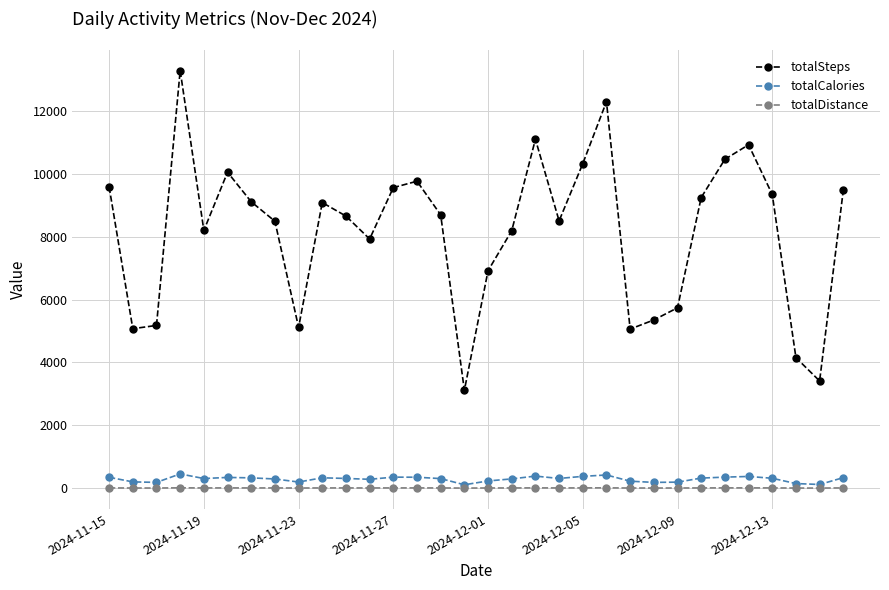

What is the value of the totalSteps point at the 25th from the left?

5740.0